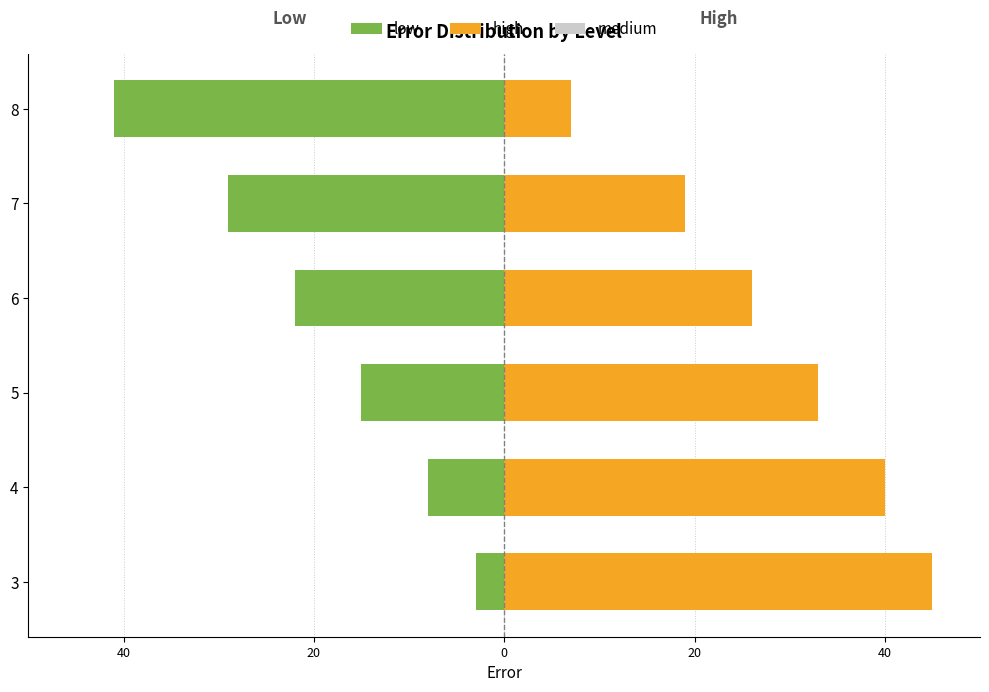

Count the number of categories in the chart.

6